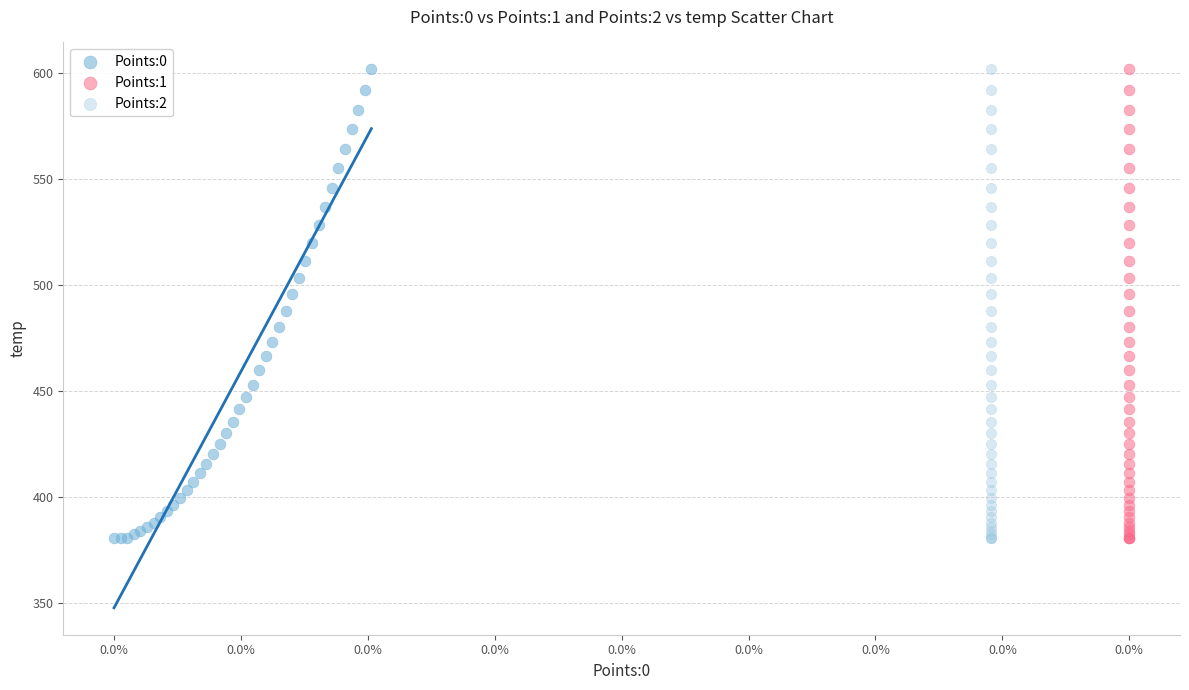

What are all the series names shown in the legend?

Points:0, Points:1, Points:2